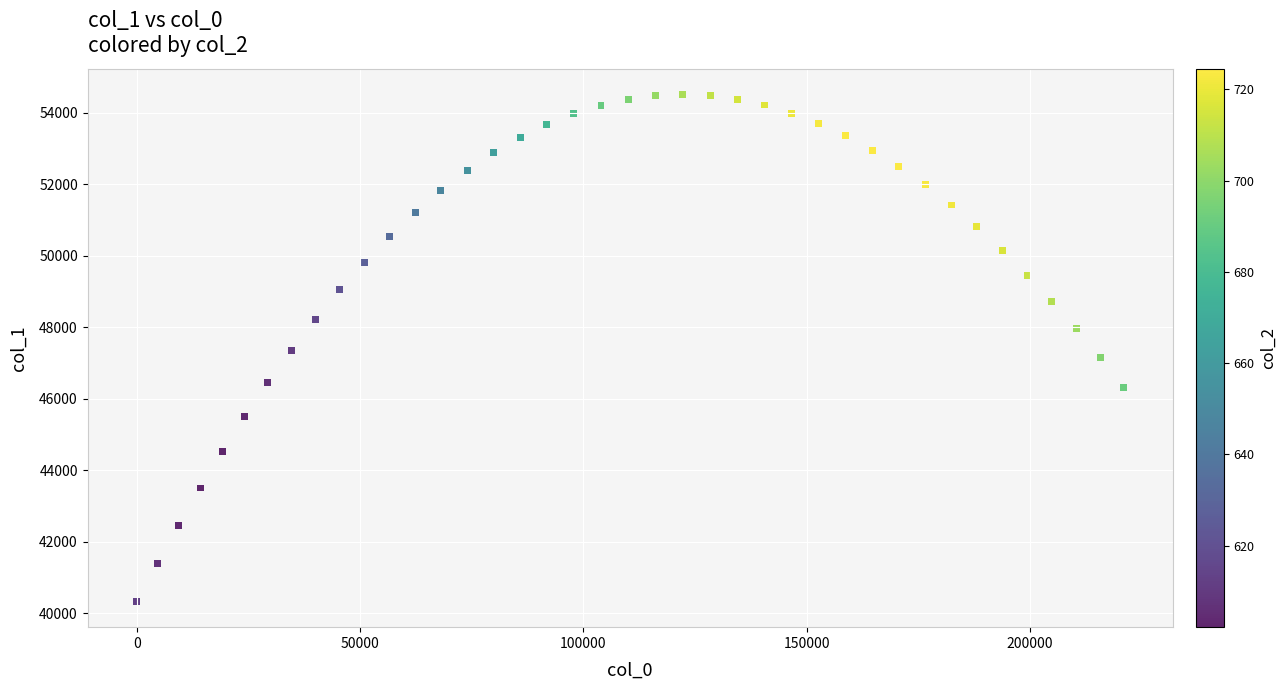

What is the range of Y values (max minus min)?

14196.1